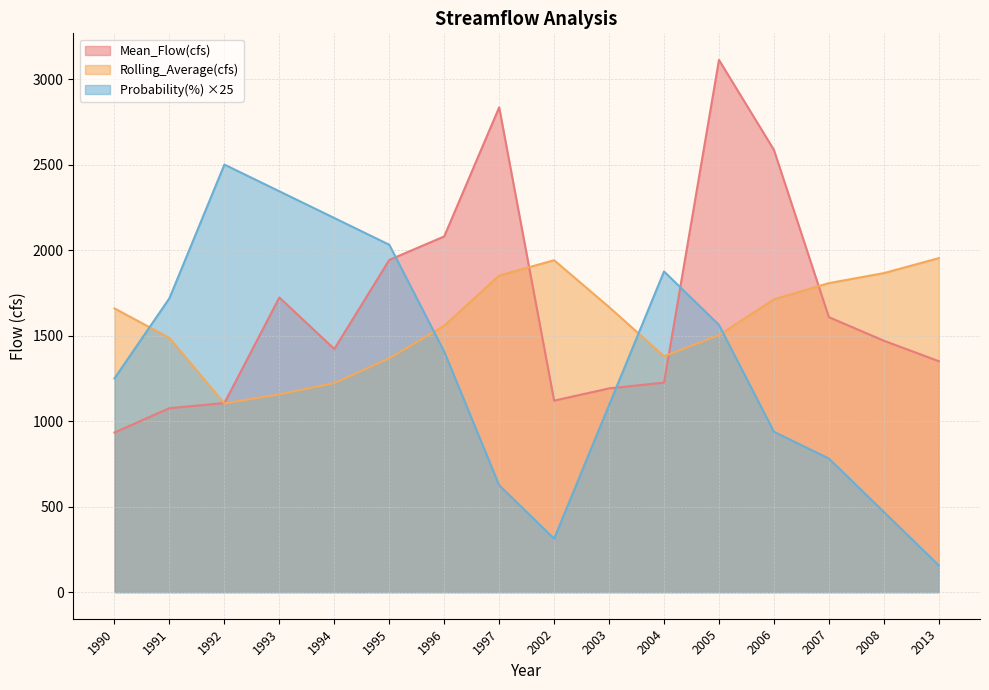

Which series ends up on top after the final intersection of Probability(%) and Mean_Flow(cfs)?

Mean_Flow(cfs)